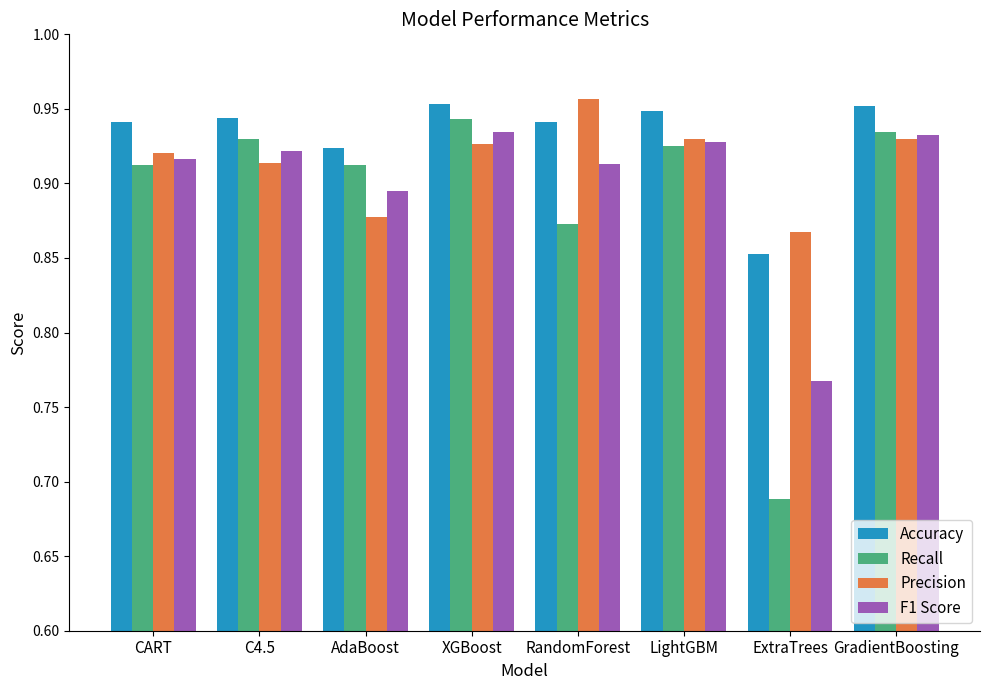

What is the total value across all series at RandomForest?

3.7